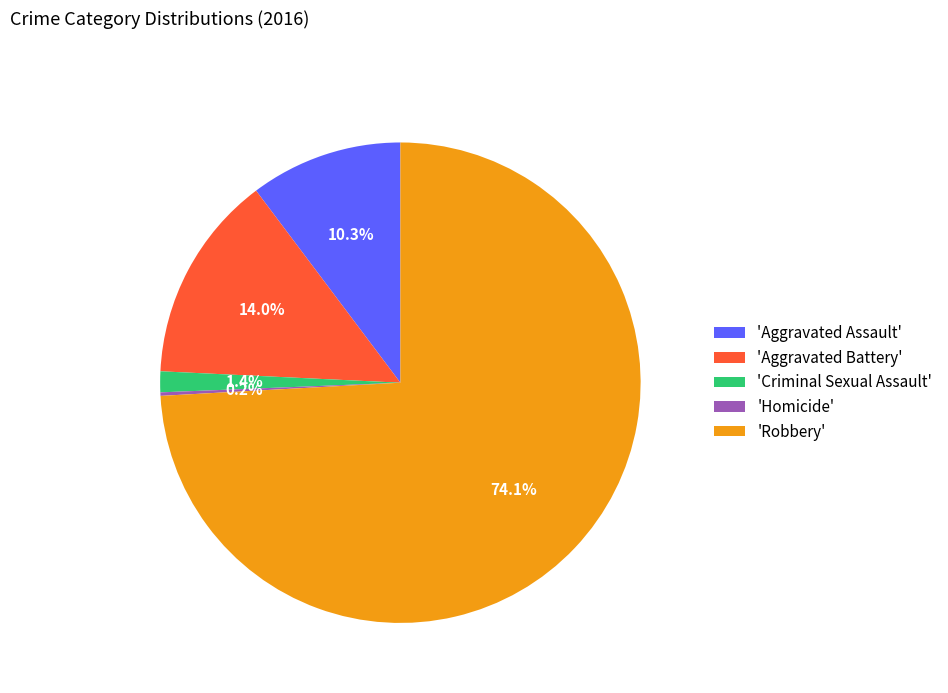

What is the largest slice in the pie chart?

'Robbery'